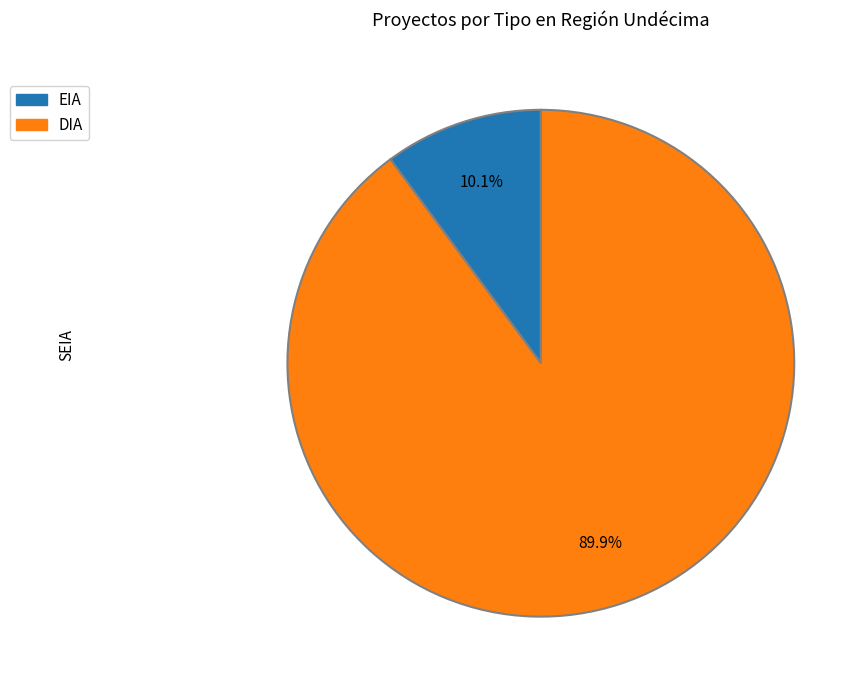

What percentage is the DIA slice, to the nearest percent?

90%